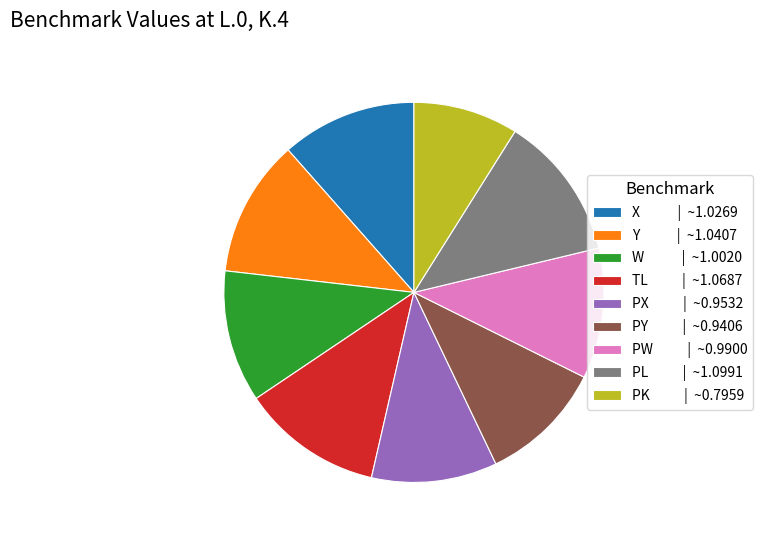

Between Y | ~1.0407 and PY | ~0.9406, which is larger?

Y | ~1.0407